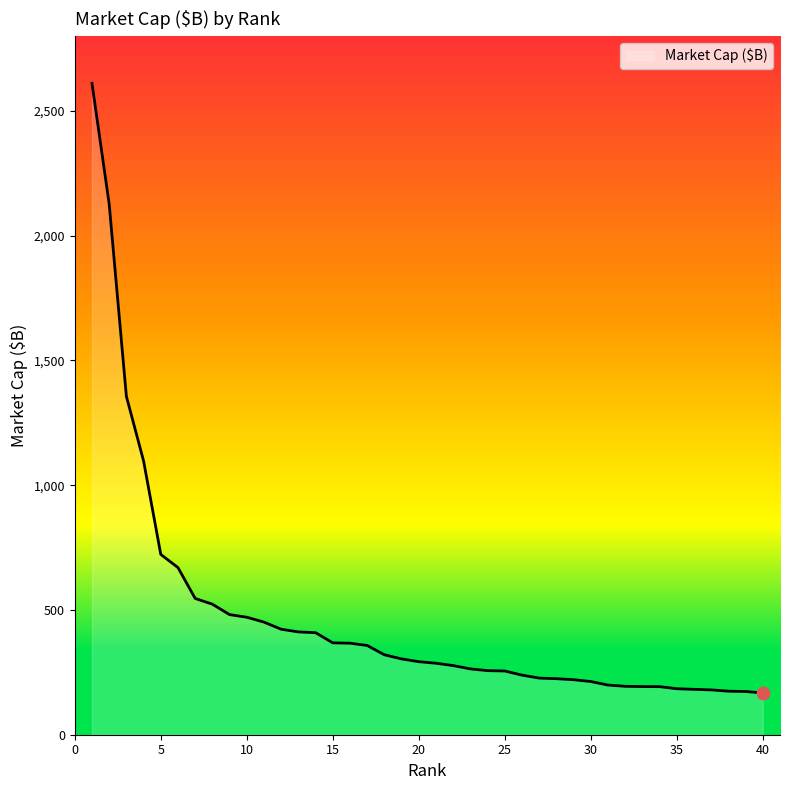

What is the difference between the maximum and minimum values?

2443.7